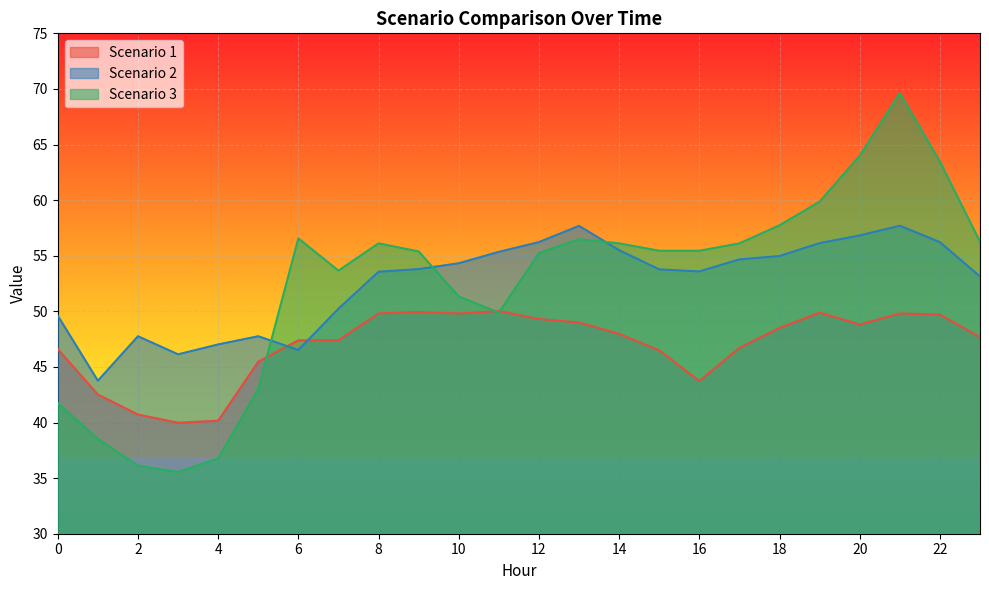

The Scenario 3 series shows 84.5 at 23. True or false?

False